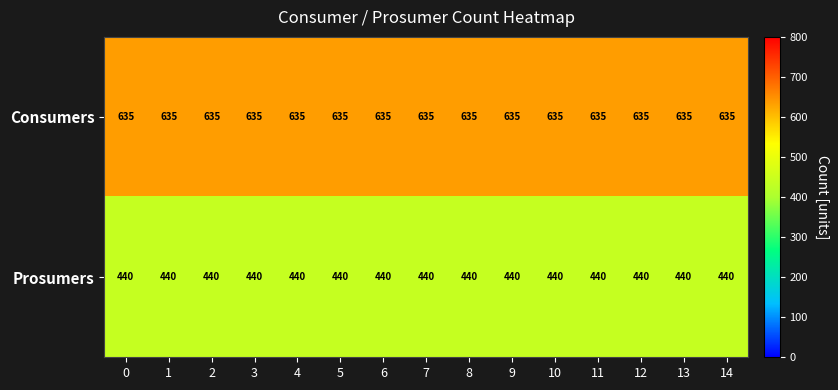

List the series in order of their overall mean, lowest first.

Prosumers, Consumers